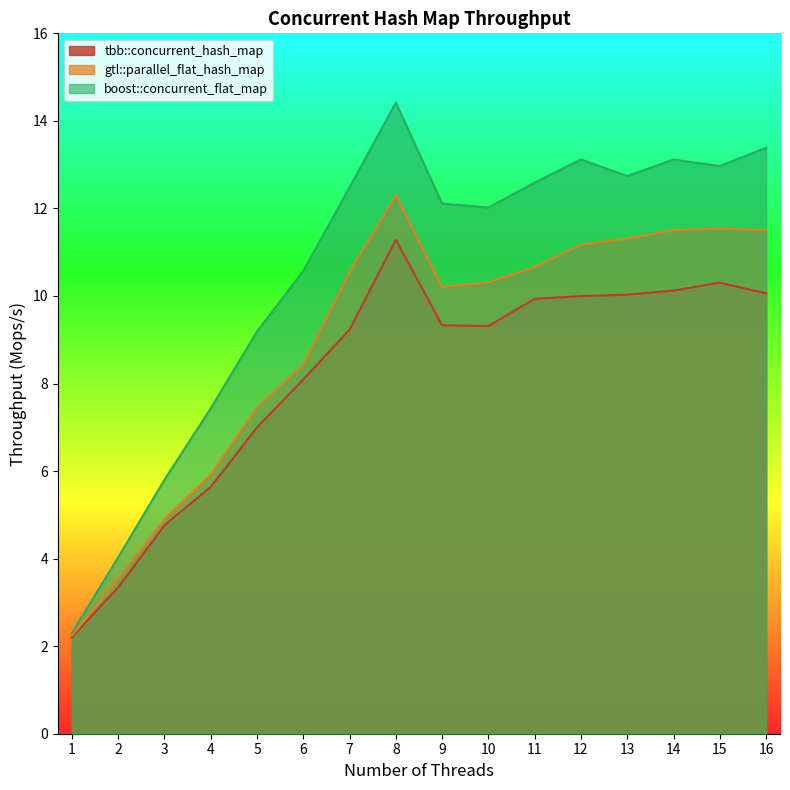

Rank the series by their maximum value, from lowest to highest.

tbb::concurrent_hash_map, gtl::parallel_flat_hash_map, boost::concurrent_flat_map